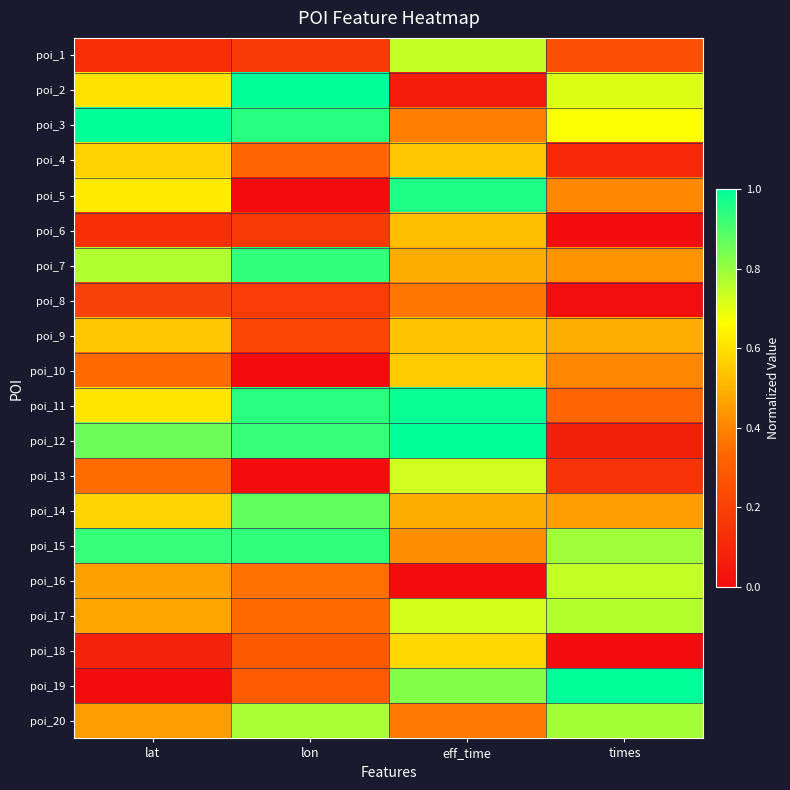

What is the total value across all series at times?

8.6